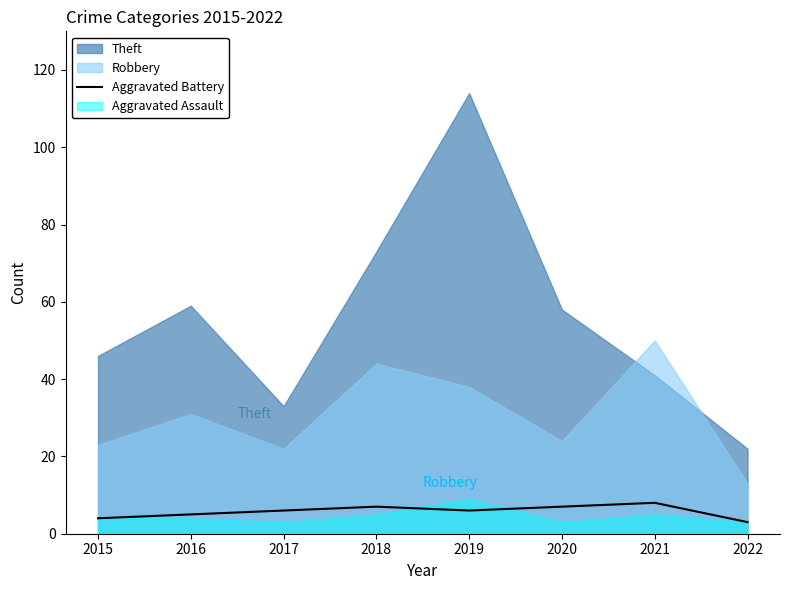

Does the chart display data point markers on the line(s)?

No